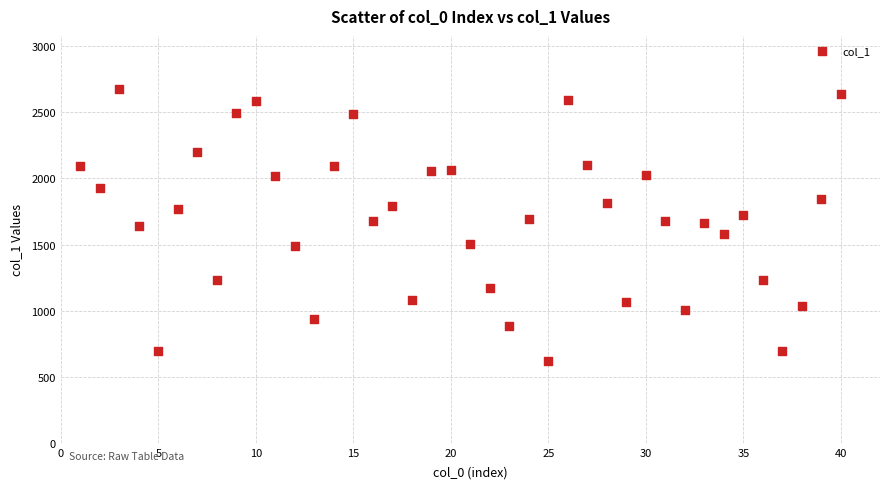

What is the range of X values (max minus min)?

39